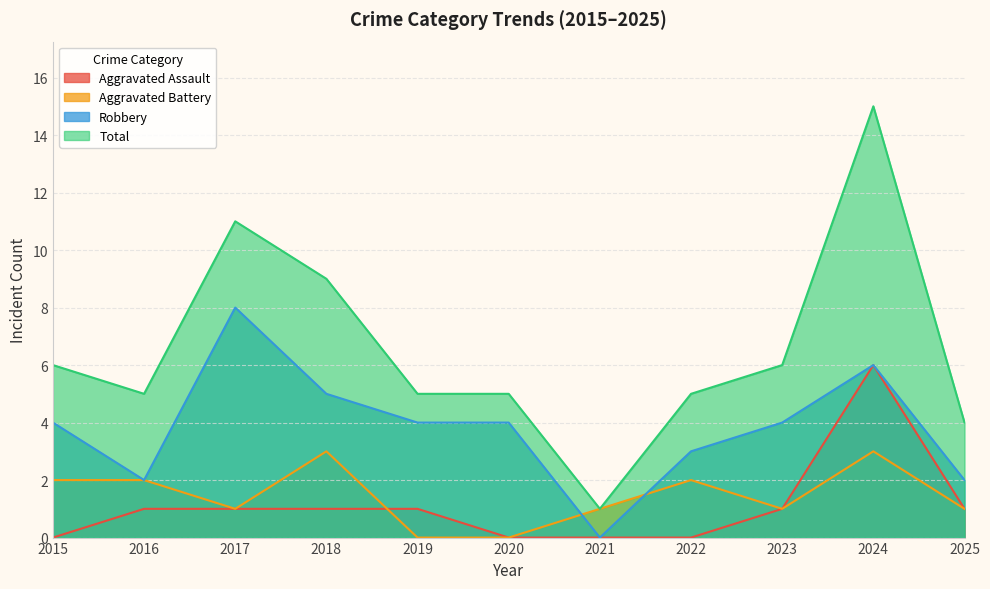

Reading left to right, extract all data points from this chart.

Aggravated Assault: 0	1	1	1	1	0	0	0	1	6	1
Aggravated Battery: 2	2	1	3	0	0	1	2	1	3	1
Robbery: 4	2	8	5	4	4	0	3	4	6	2
Total: 6	5	11	9	5	5	1	5	6	15	4